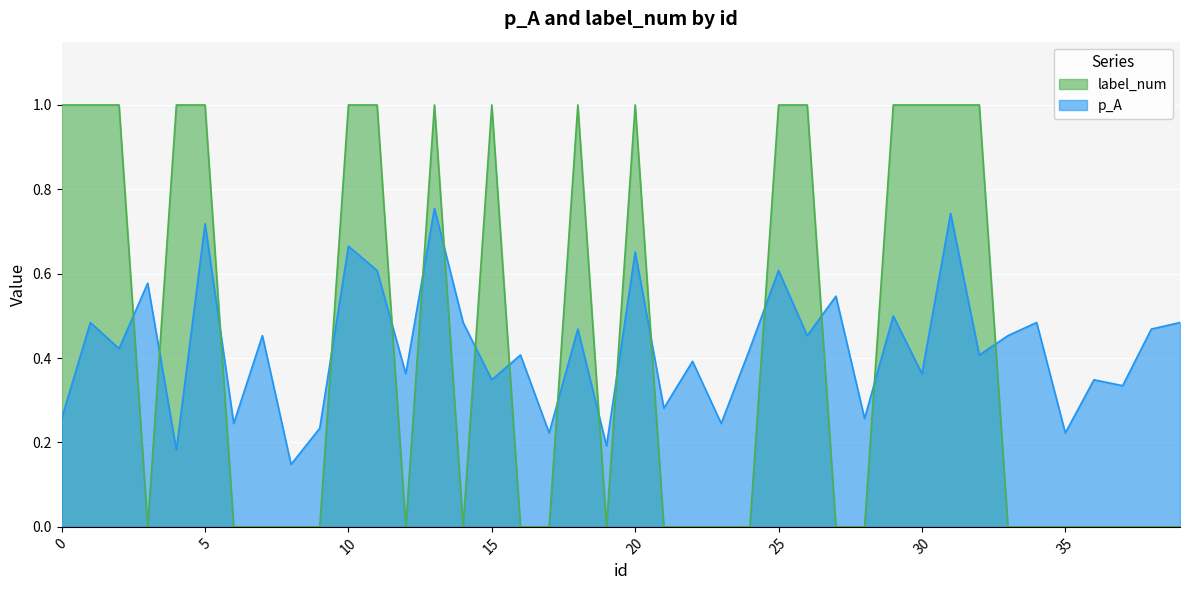

At which category is the sum across all series the highest?

13